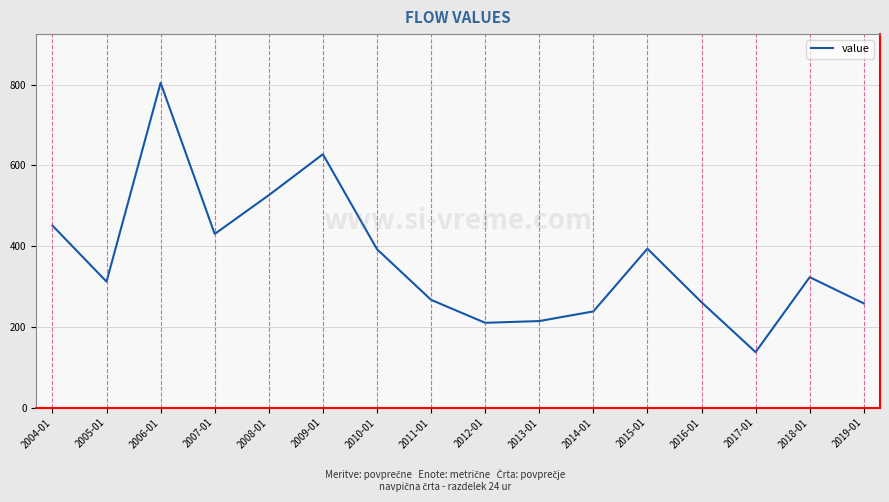

Read the value at 2015-01.

393.7